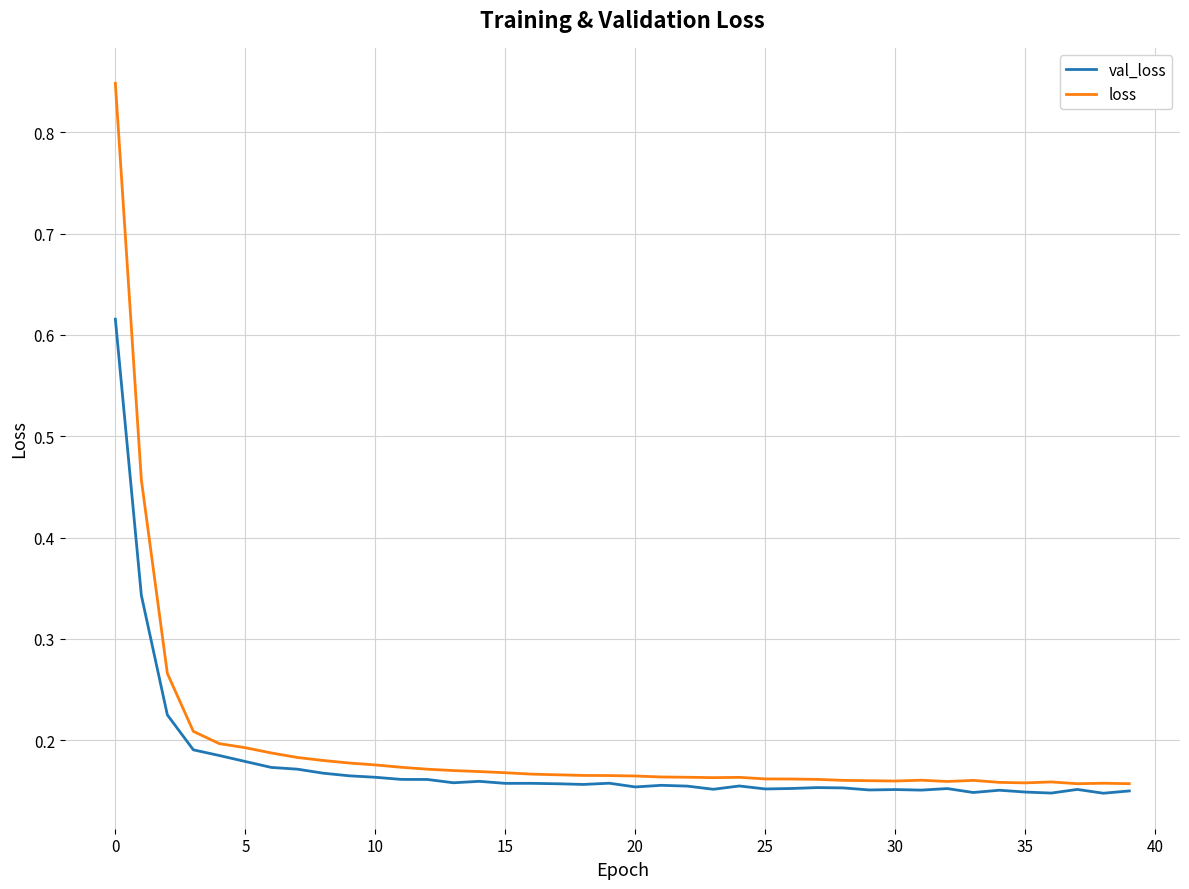

Which series has the largest range (max minus min)?

loss